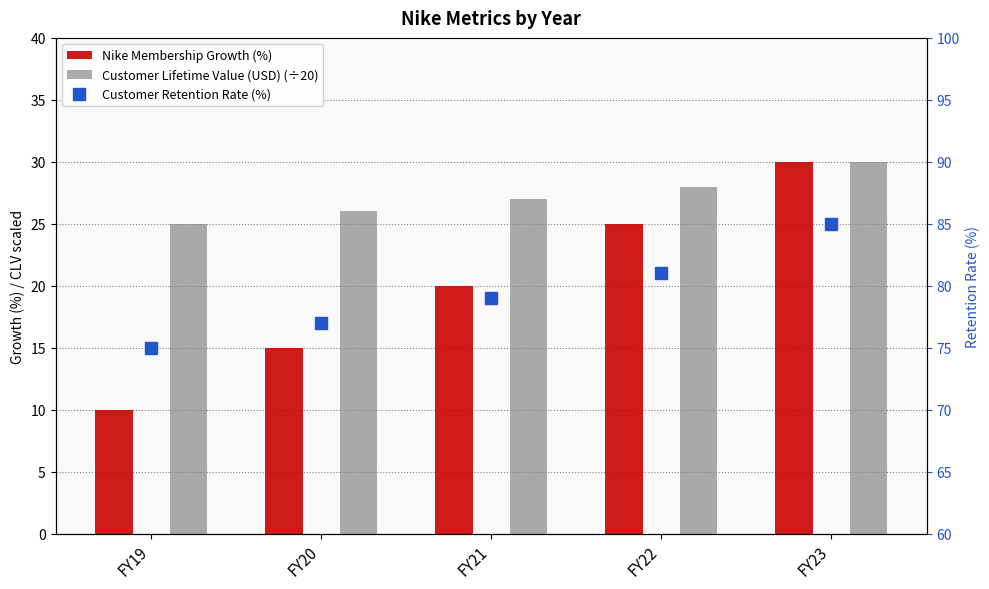

Rank the series at FY19 from highest to lowest value.

Customer Retention Rate (%), Customer Lifetime Value (USD) (÷20), Nike Membership Growth (%)